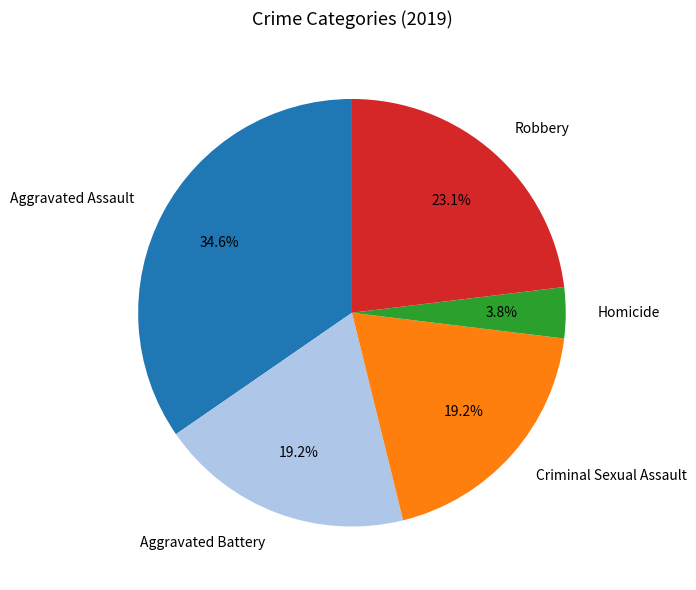

True or false: Criminal Sexual Assault accounts for 32% of the total.

False